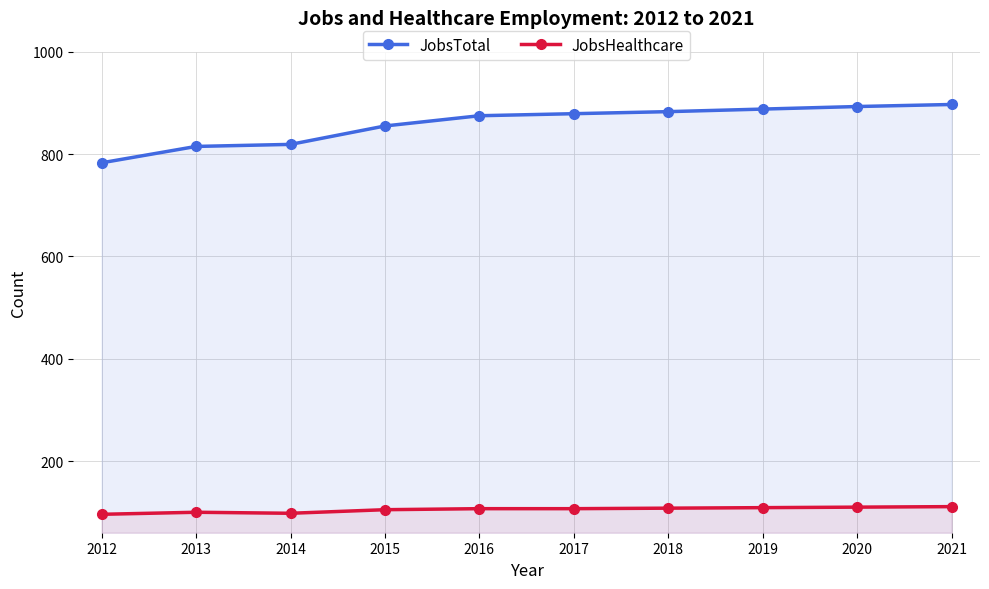

True or false: JobsTotal has more than 1 points higher than both neighbors.

False